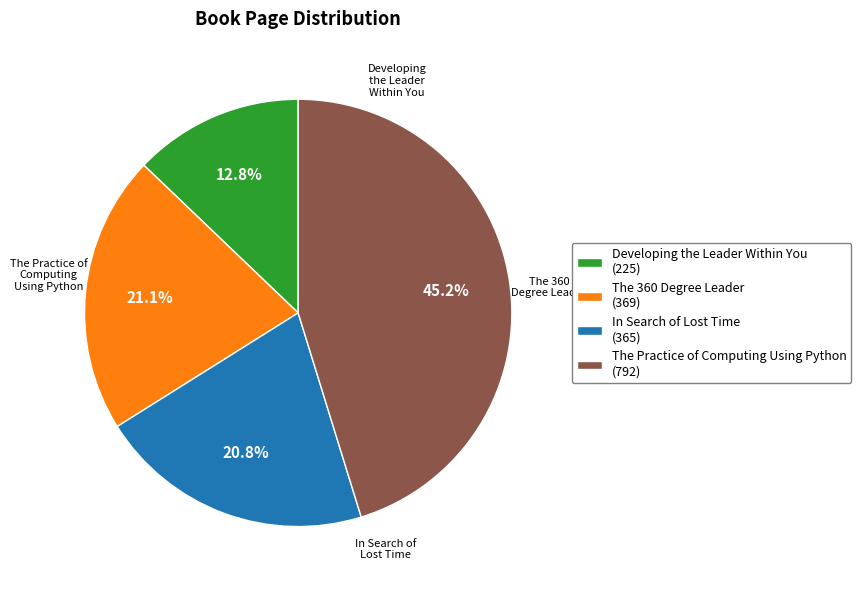

Does In Search of Lost Time represent more than half of the total?

No